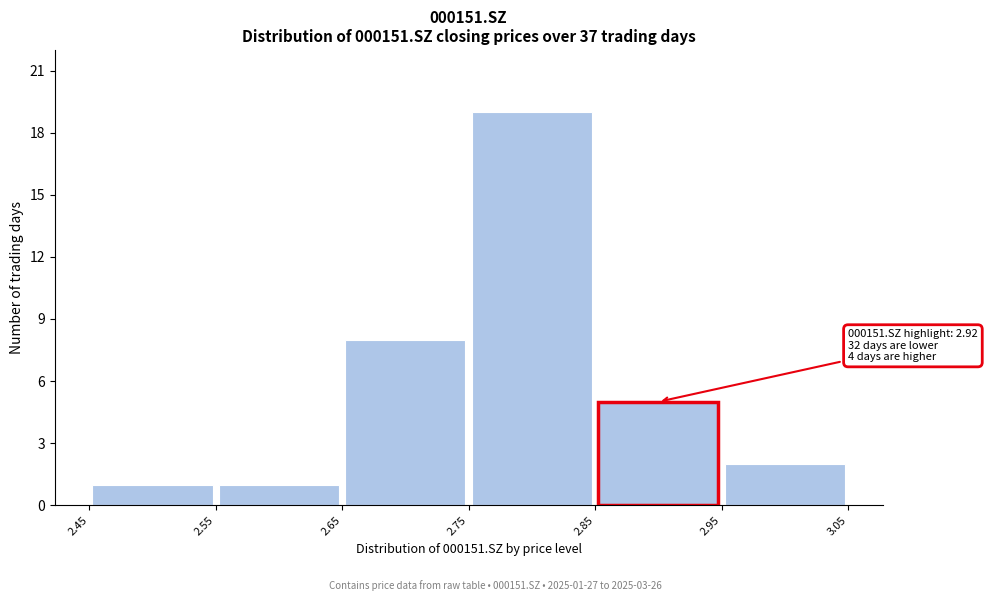

Over which range of the x-axis is the bar tallest?

2.75 to 2.85